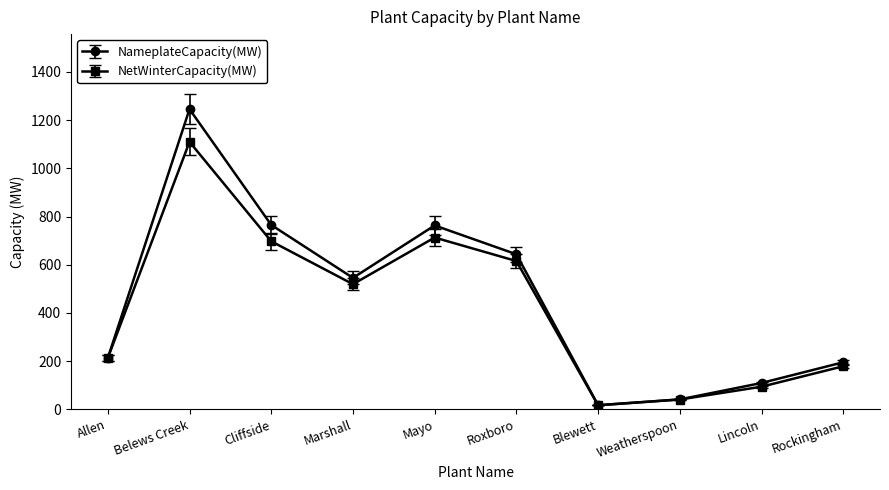

What is the approximate value of NameplateCapacity(MW) at Allen?

213.0